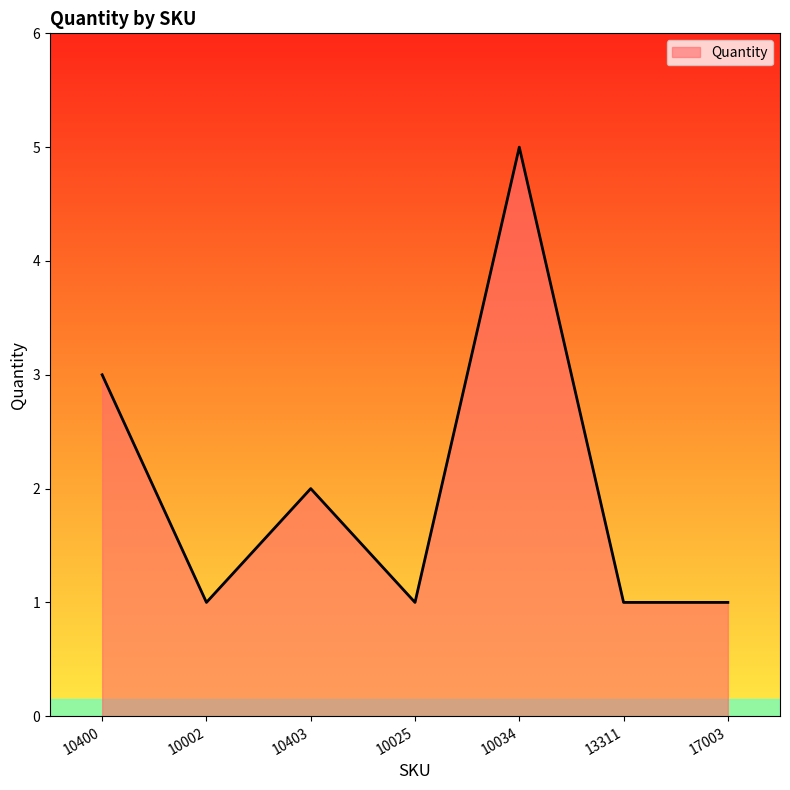

Is it true that the value at 13311 is 1?

True